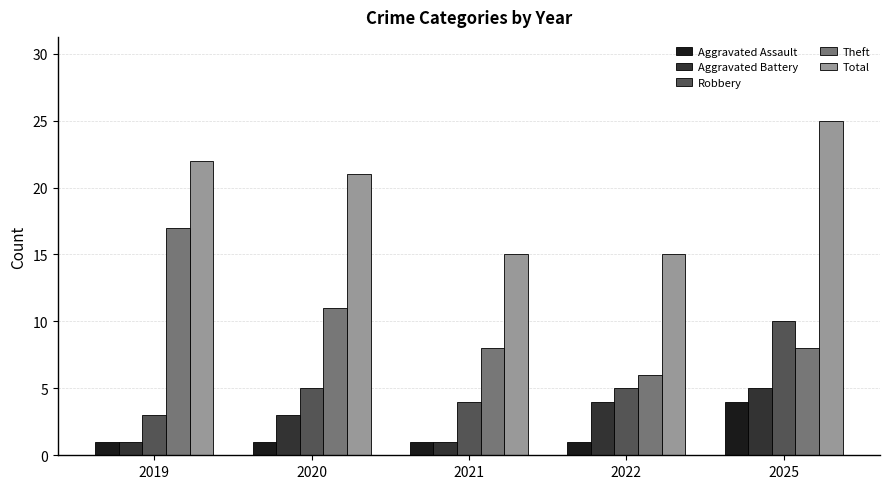

Between 2020 and 2025, which series saw the biggest shift?

Robbery